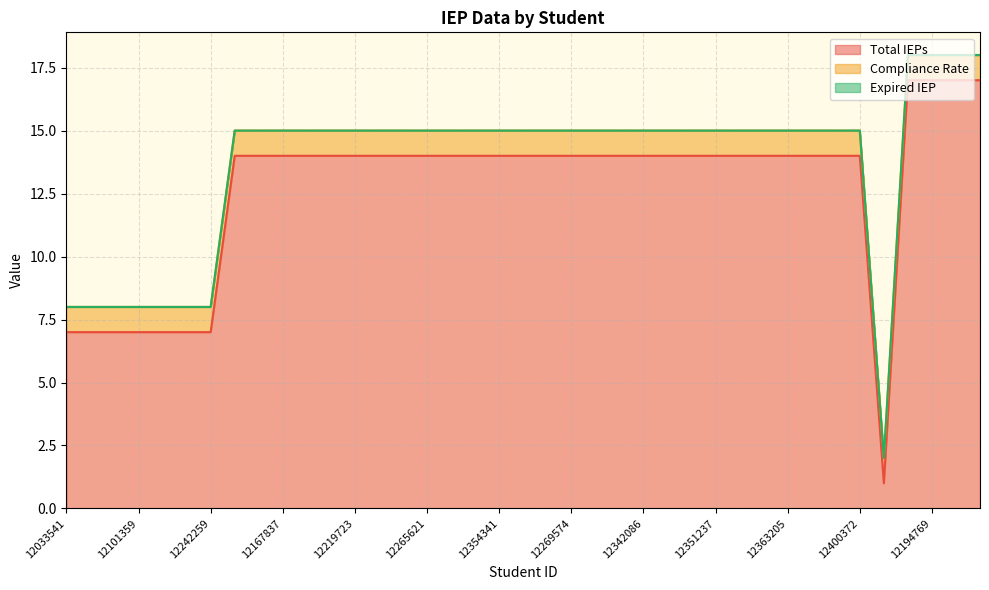

What is the sum of the Total IEPs values at 12217757 and 12396747?

28